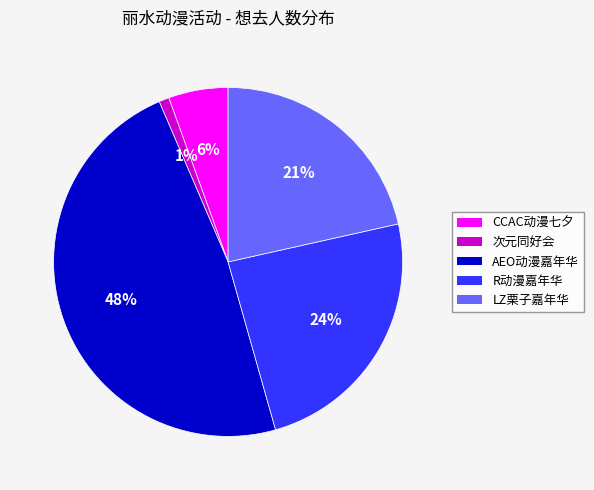

Is there a majority slice in this chart?

No